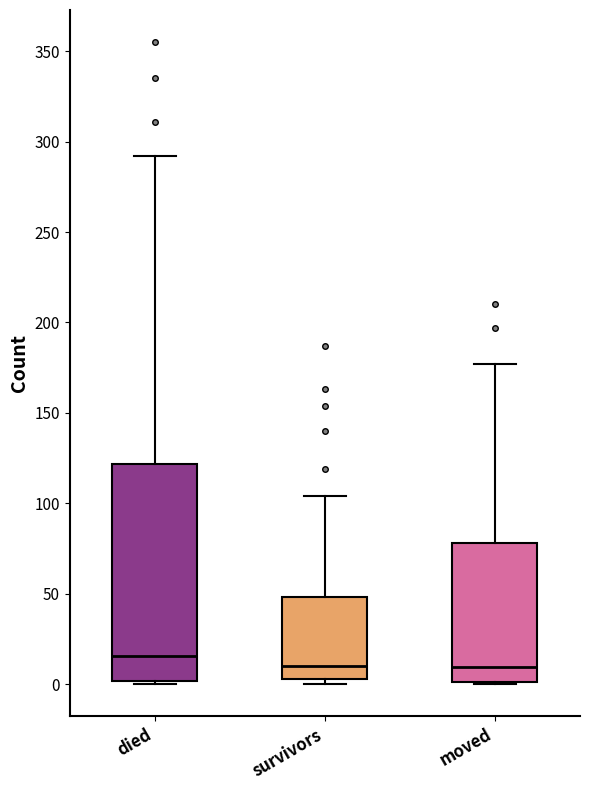

Where is the upper edge of the box for survivors on the y-axis? The values are not printed on the chart, so give them approximately, as read against the axis.

50